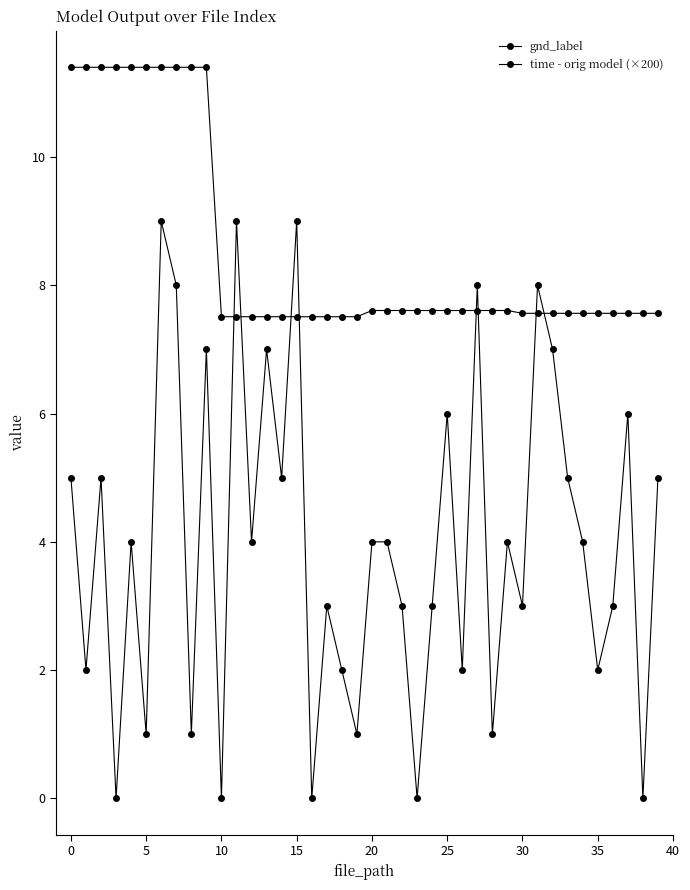

How many lines are shown in the chart?

2